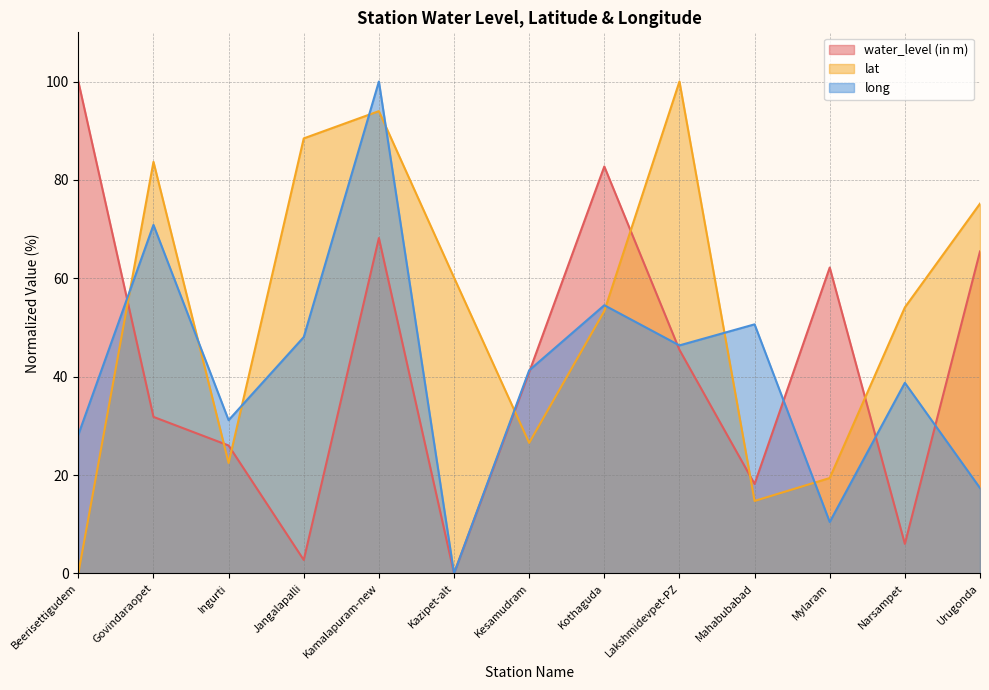

How many data points in lat are above 54?

7